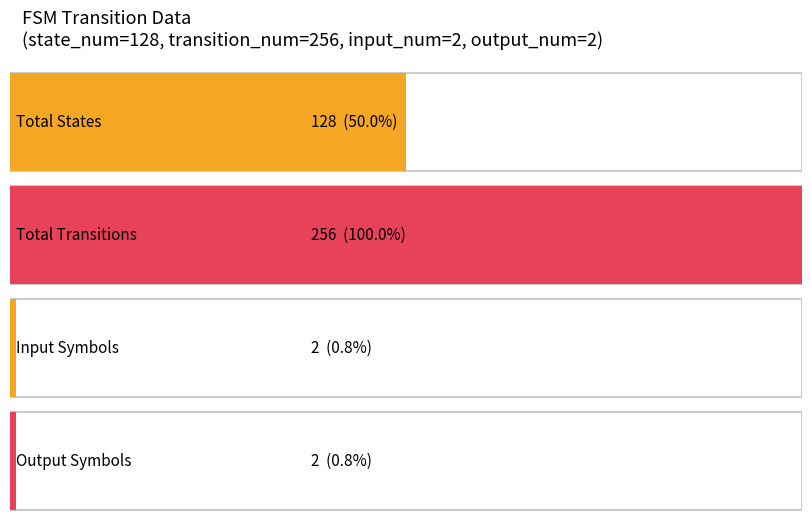

What is the label of the 1st bar from the right?

output_symbol